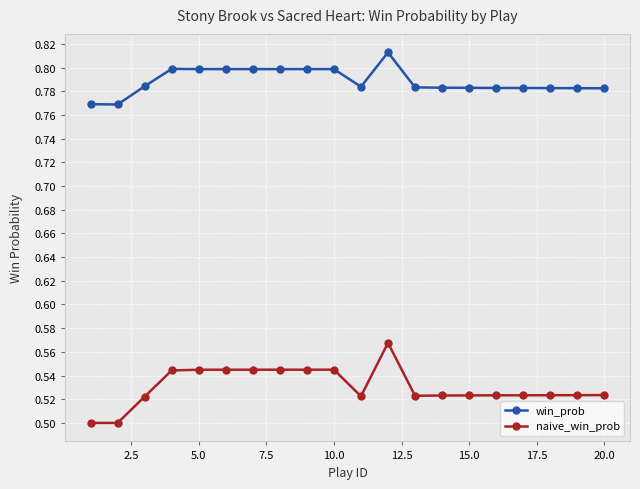

At how many categories does at least one series exceed 0?

20